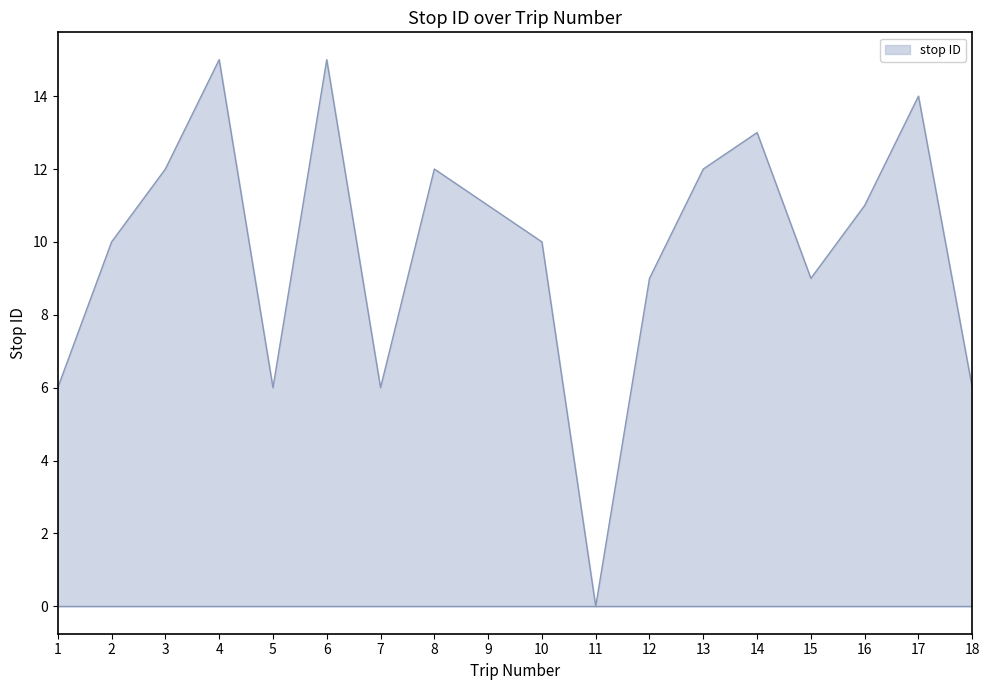

Between 3 and 17, which is larger?

17